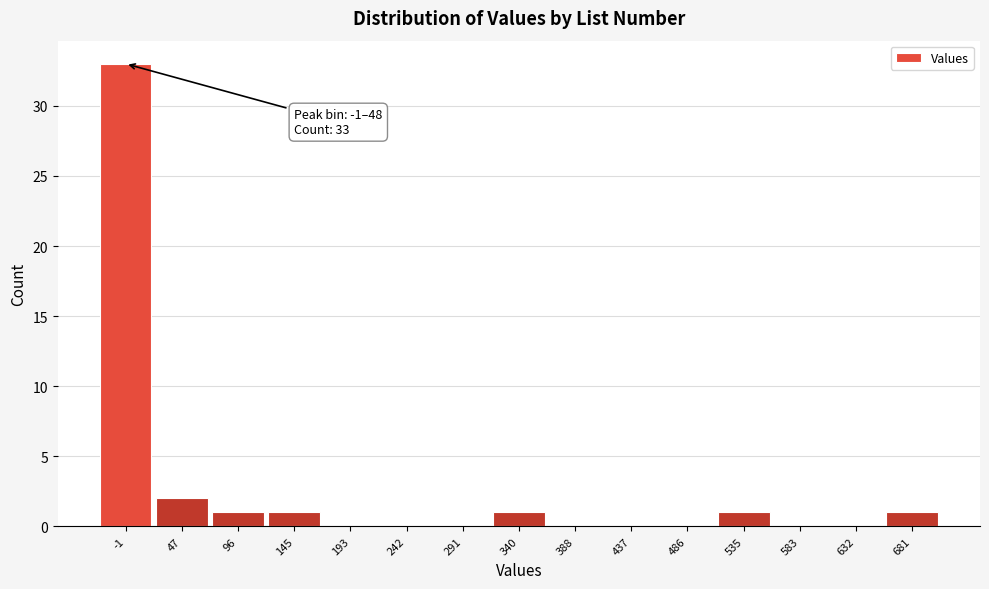

Reading left to right, what are all the values shown in this chart?

-1=33	47=2	96=1	145=1	193=0	242=0	291=0	340=1	388=0	437=0	486=0	535=1	583=0	632=0	681=1